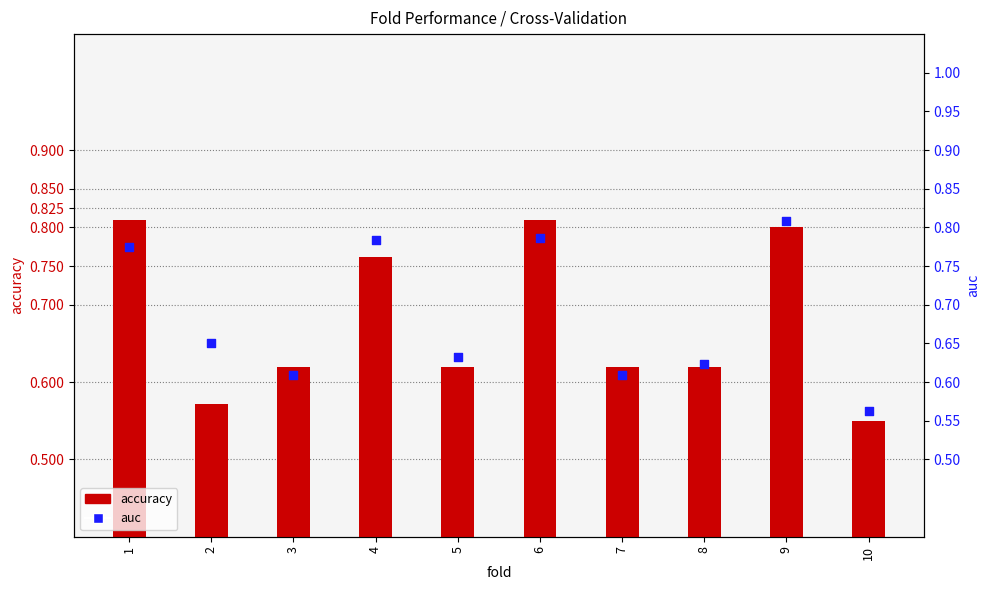

Is the value of auc at 8 greater than the value of accuracy at 7?

Yes